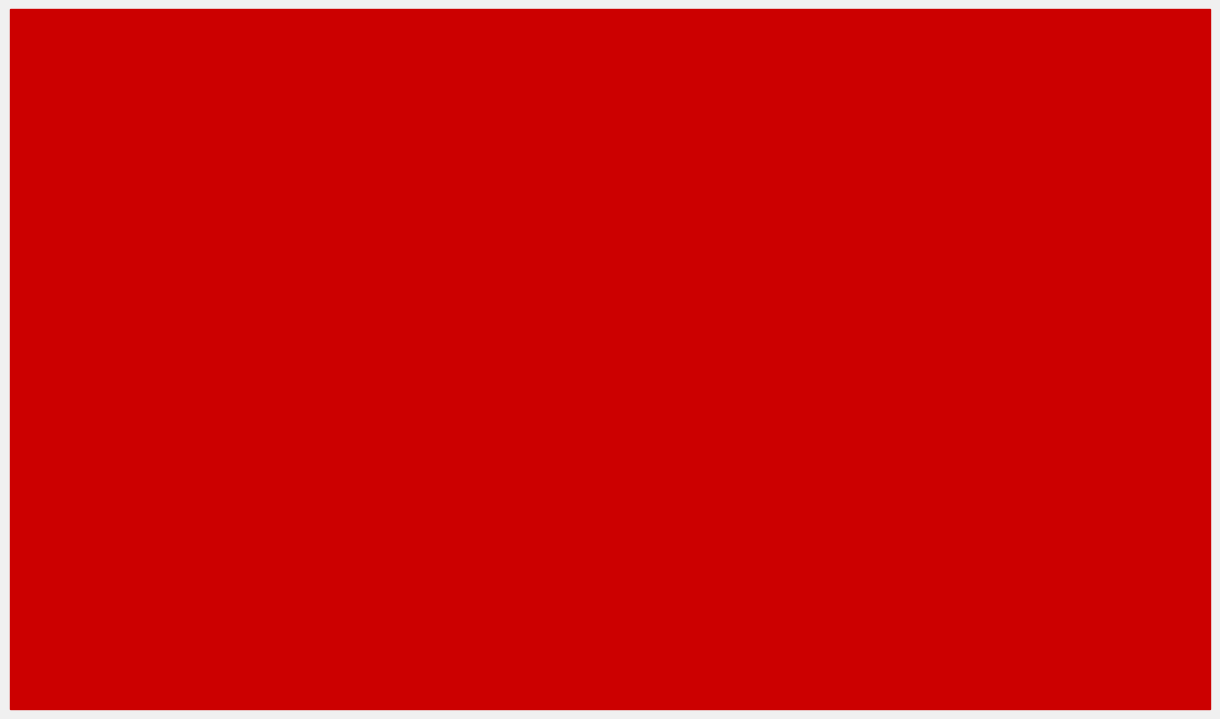

Does the chart contain stacked bars?

No